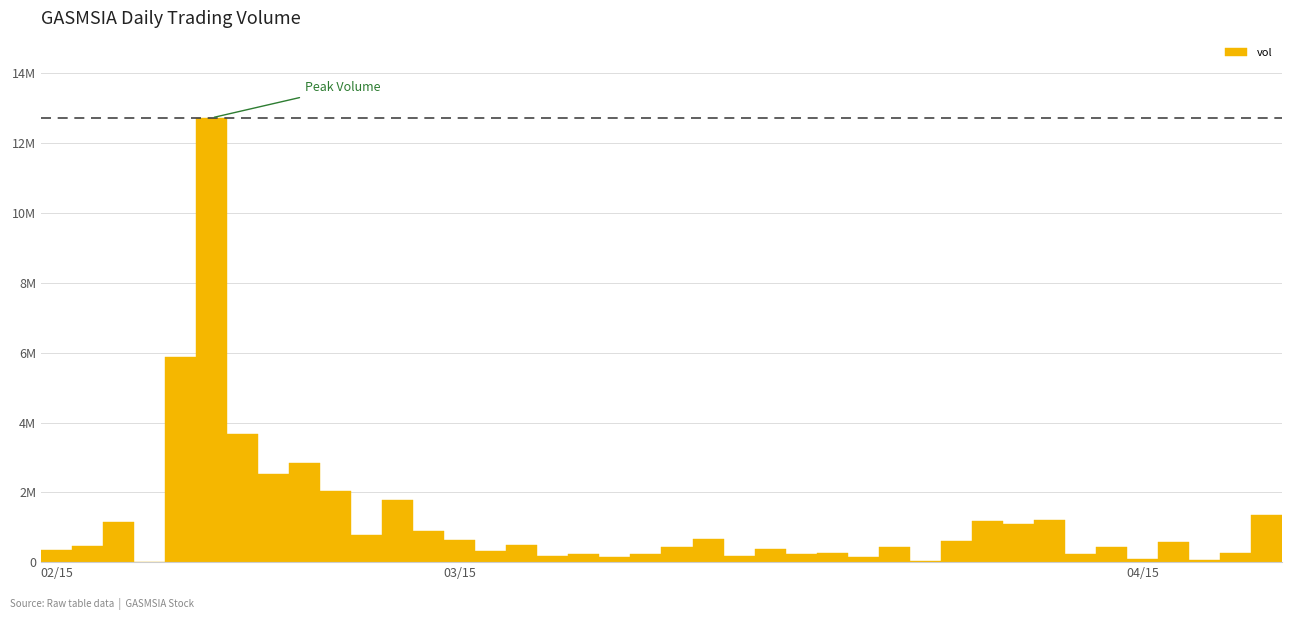

How many series are shown in this chart?

1